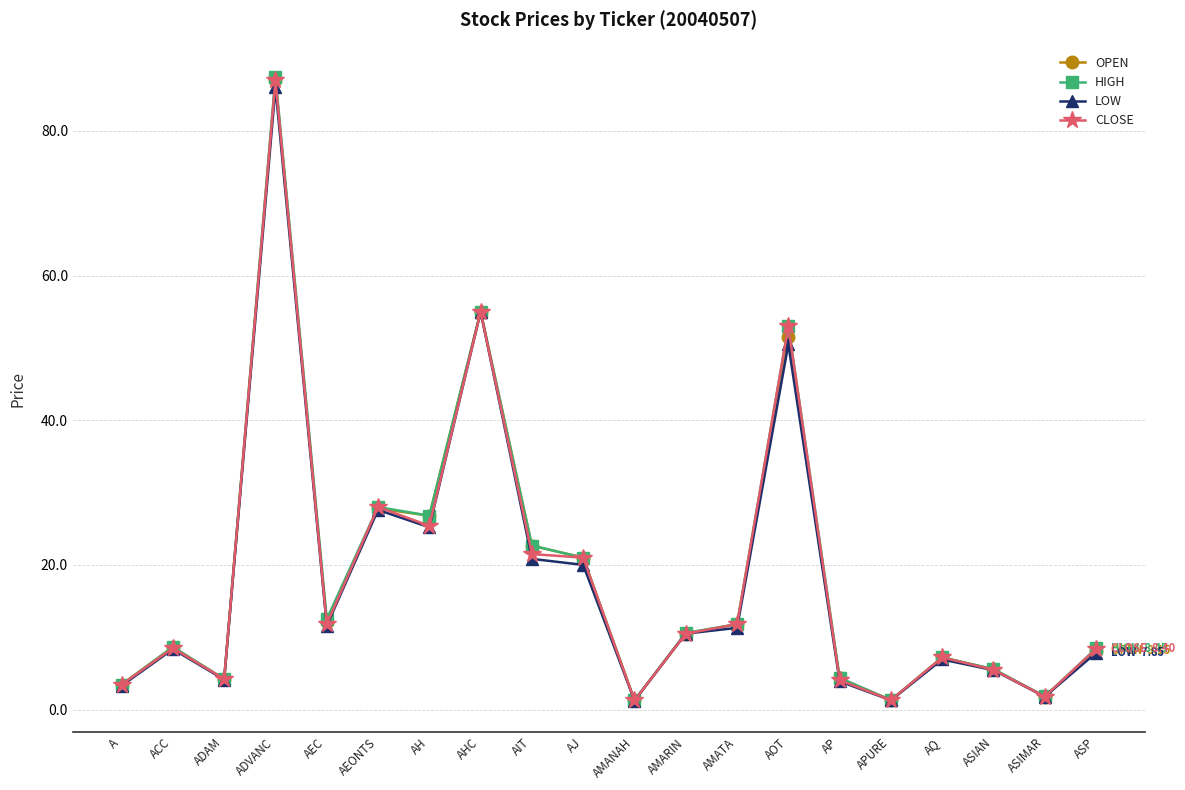

Count the number of categories in the chart.

20